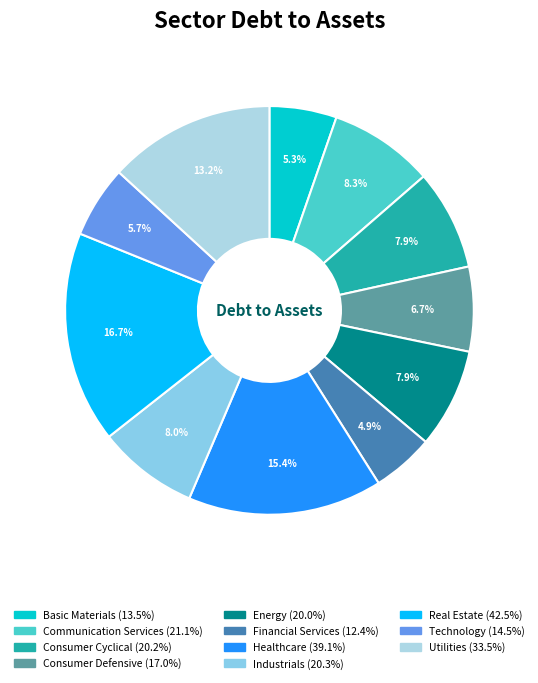

To the nearest percent, what is the difference between the largest and smallest slice percentages?

12%